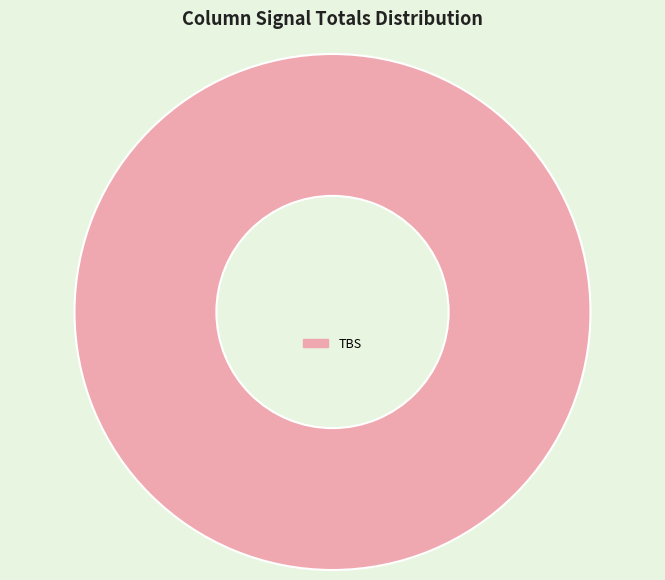

True or false: TBS accounts for 93% of the total.

False